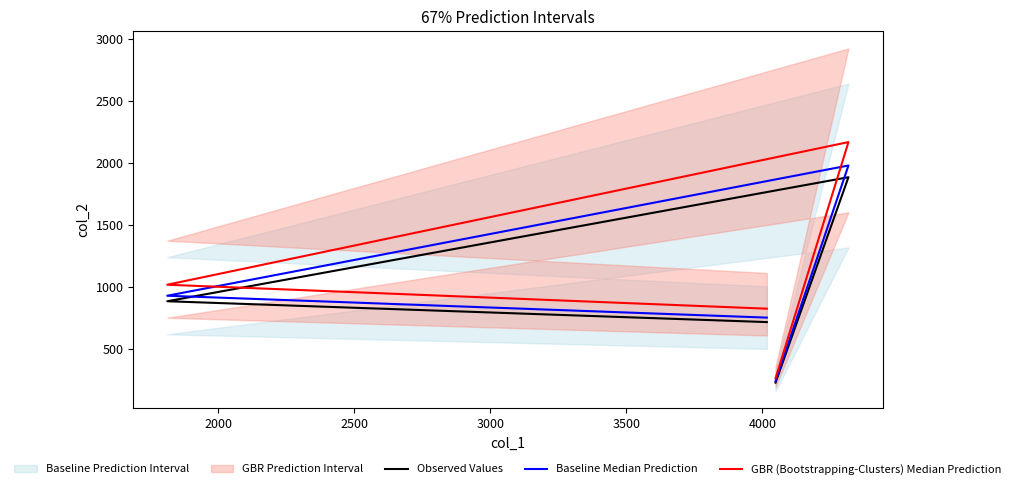

Reading right to left, what are all the values shown in this chart?

Observed Values: 720.0	888.0	1888.0	232.0
Baseline Median Prediction: 756.0	932.4	1982.4	243.6
GBR (Bootstrapping-Clusters) Median Prediction: 828.0	1021.2	2171.2	266.8